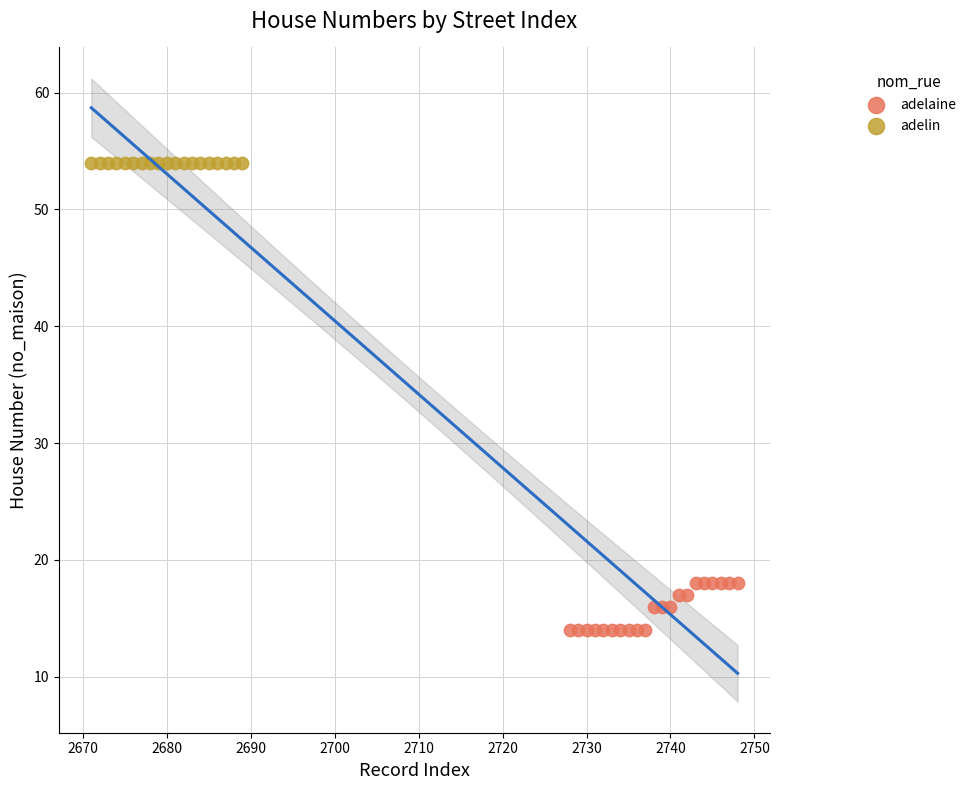

Which series reaches the maximum Y coordinate?

adelin